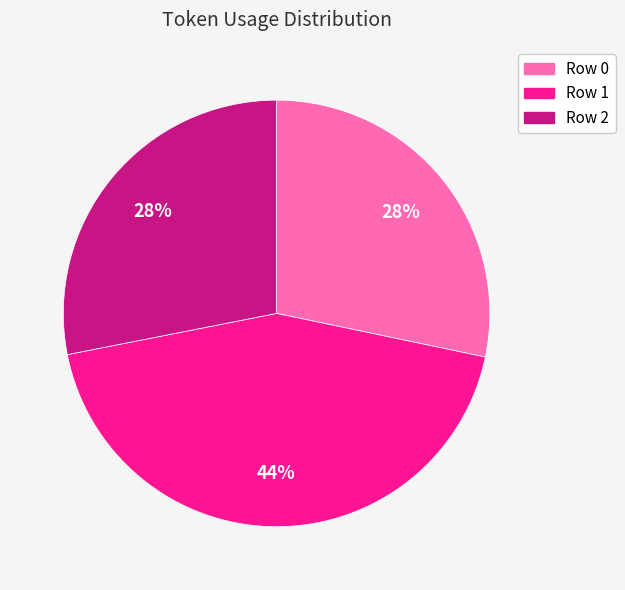

Does Row 0 represent more than half of the total?

No